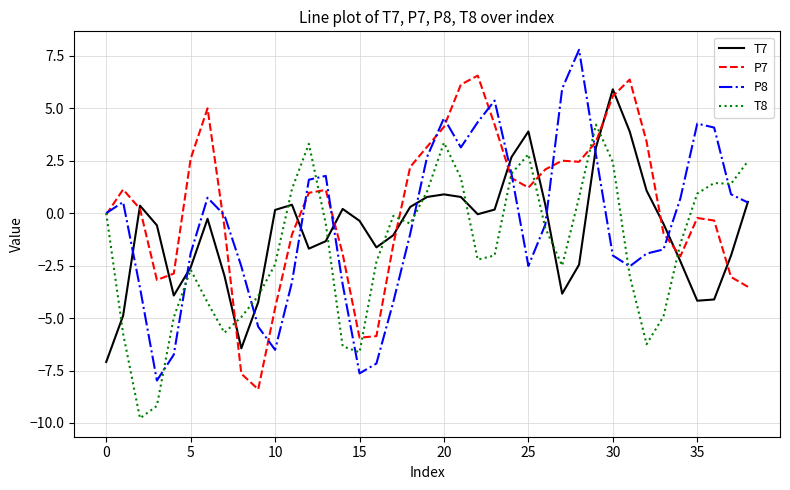

What is the maximum value for T8?

4.2